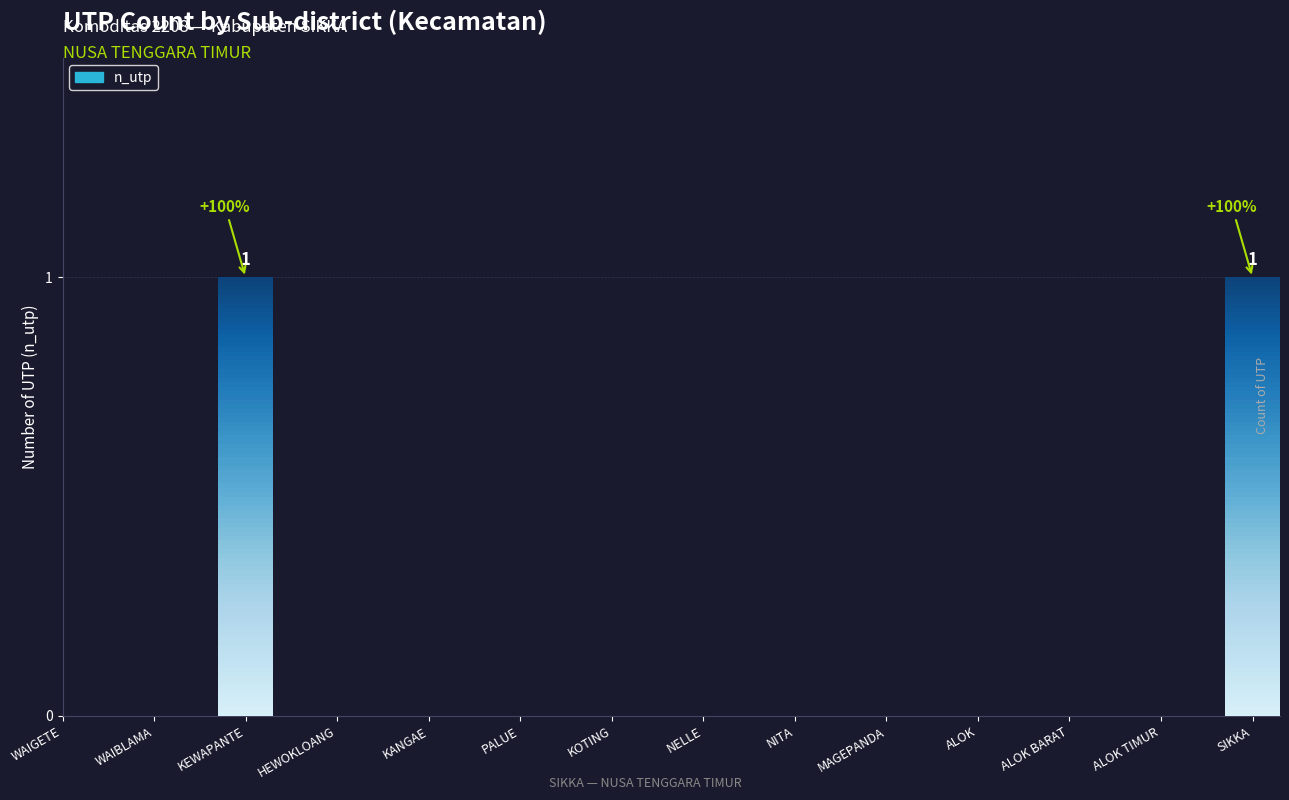

Are the bars horizontal?

No